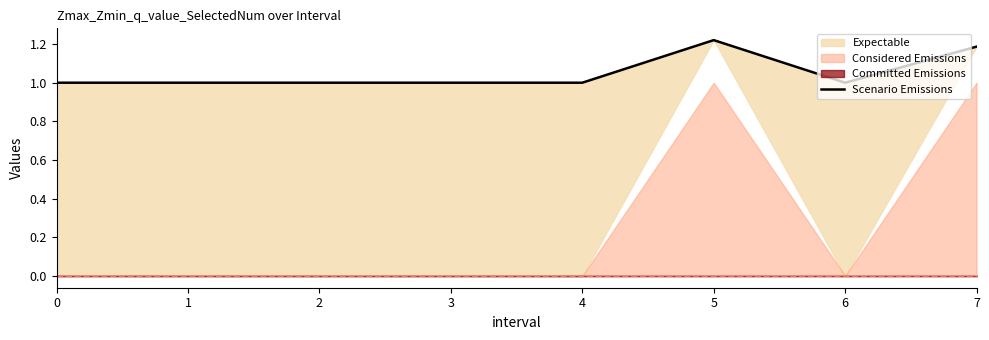

Reading left to right, transcribe all the data shown in this chart.

0=1.0	1=1.0	2=1.0	3=1.0	4=1.0	5=1.2	6=1.0	7=1.2